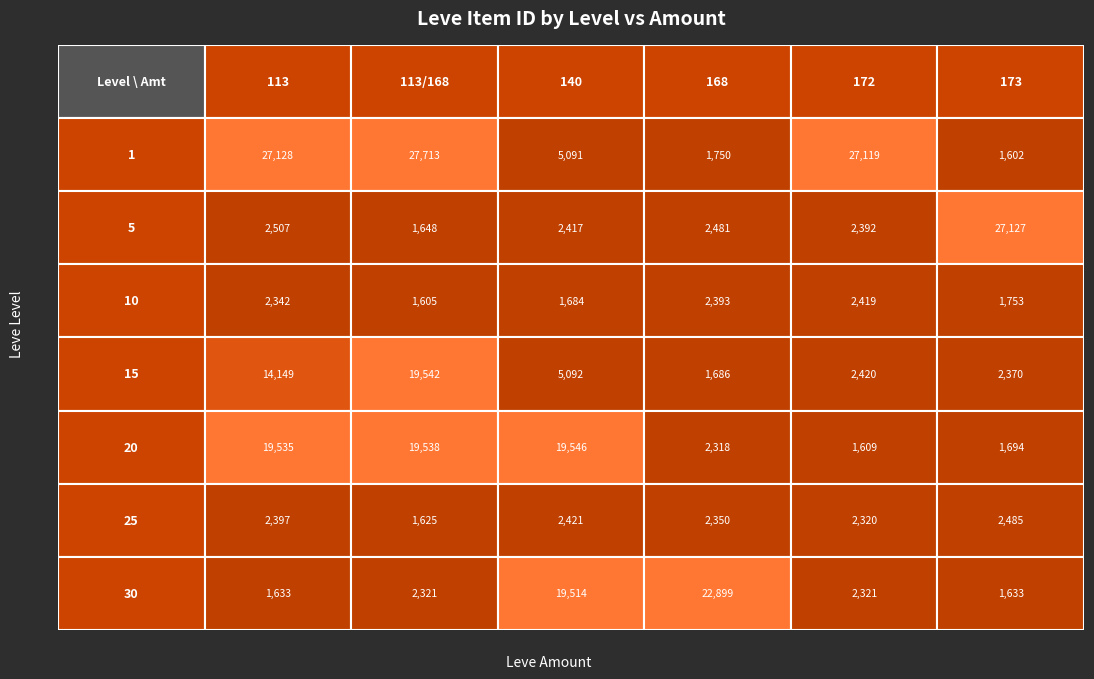

Is the value of 1 at 140 greater than the value of 5 at 113/168?

Yes